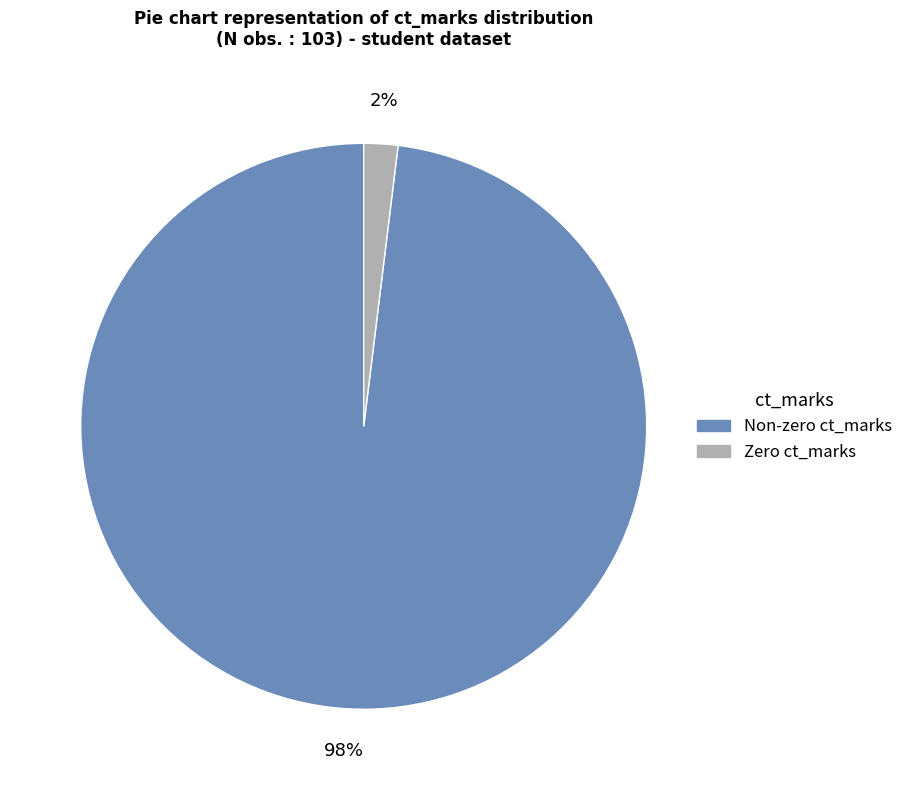

Does any single category account for the majority?

Yes